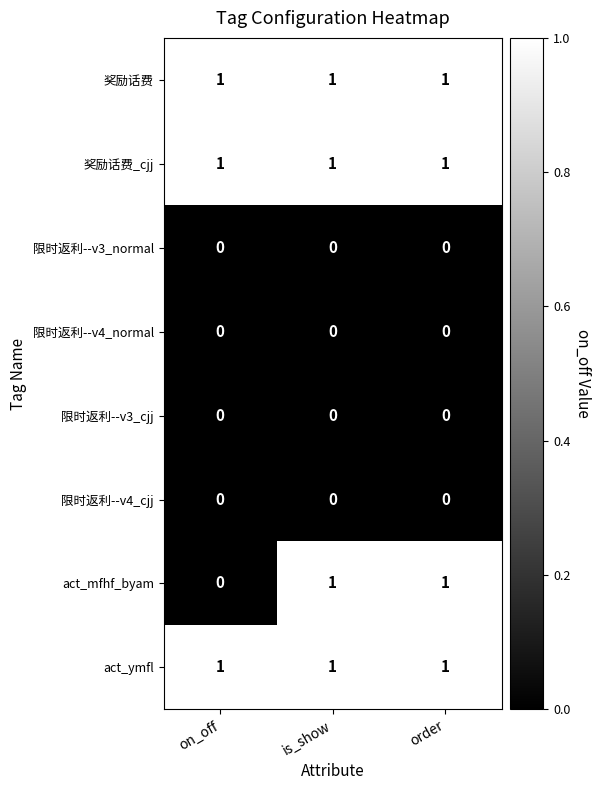

At how many categories does at least one series exceed 0?

3